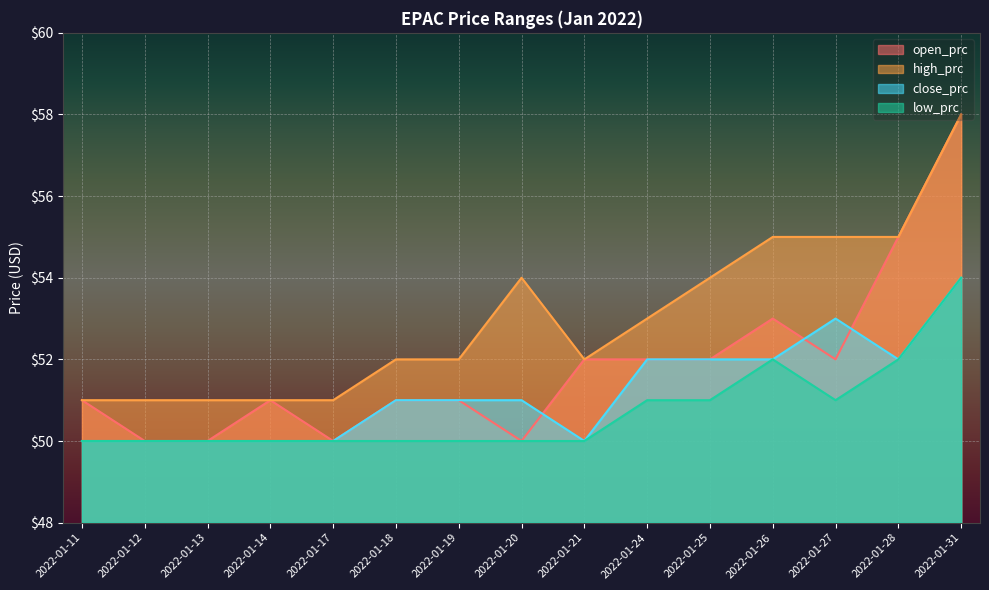

True or false: close_prc and low_prc intersect in this chart.

False